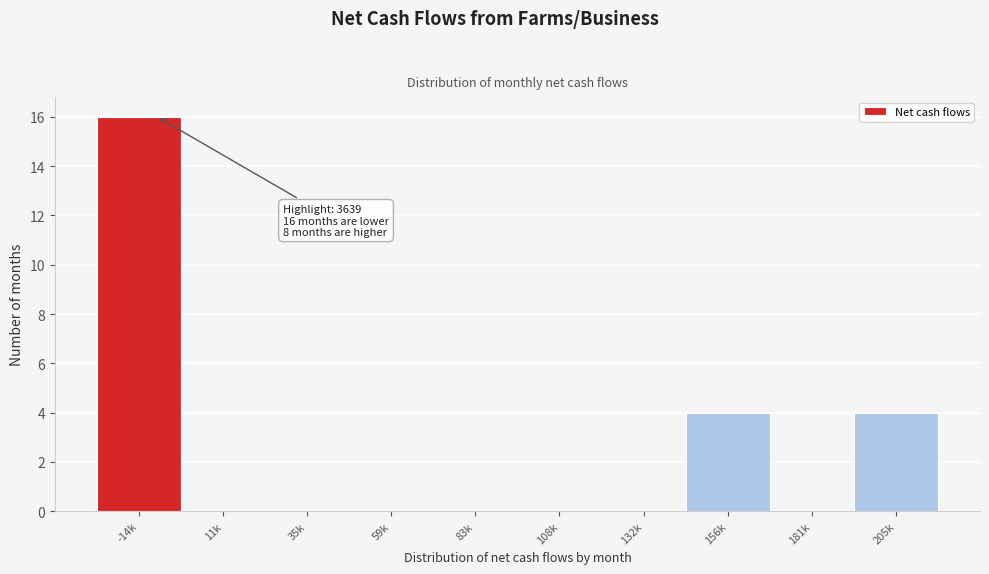

Reading right to left, transcribe all the data shown in this chart.

205k=4	181k=0	156k=4	132k=0	108k=0	83k=0	59k=0	35k=0	11k=0	-14k=16